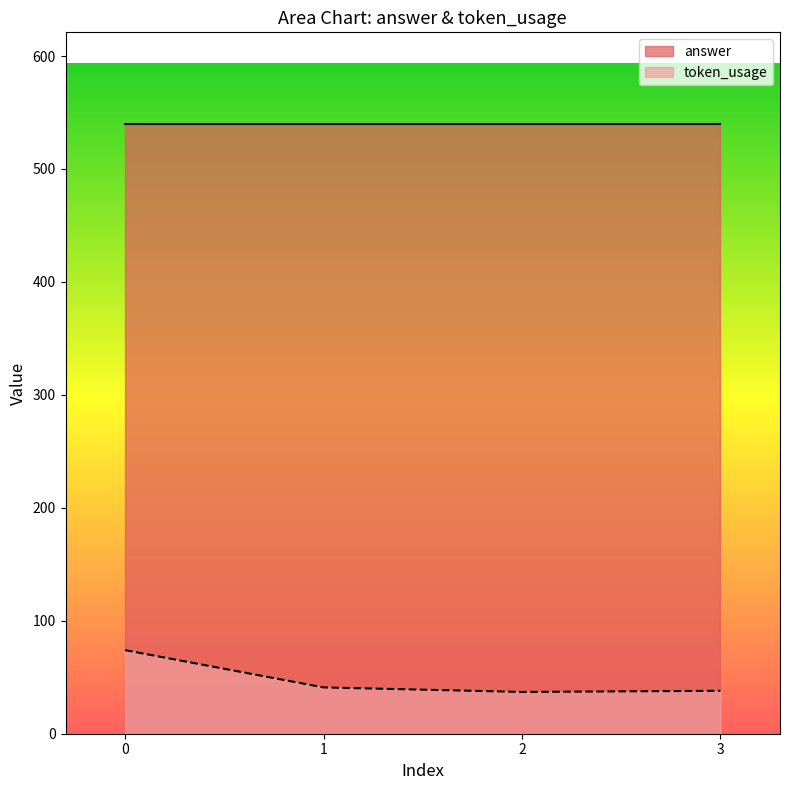

What is the sum of the token_usage values at 2 and 1?

78